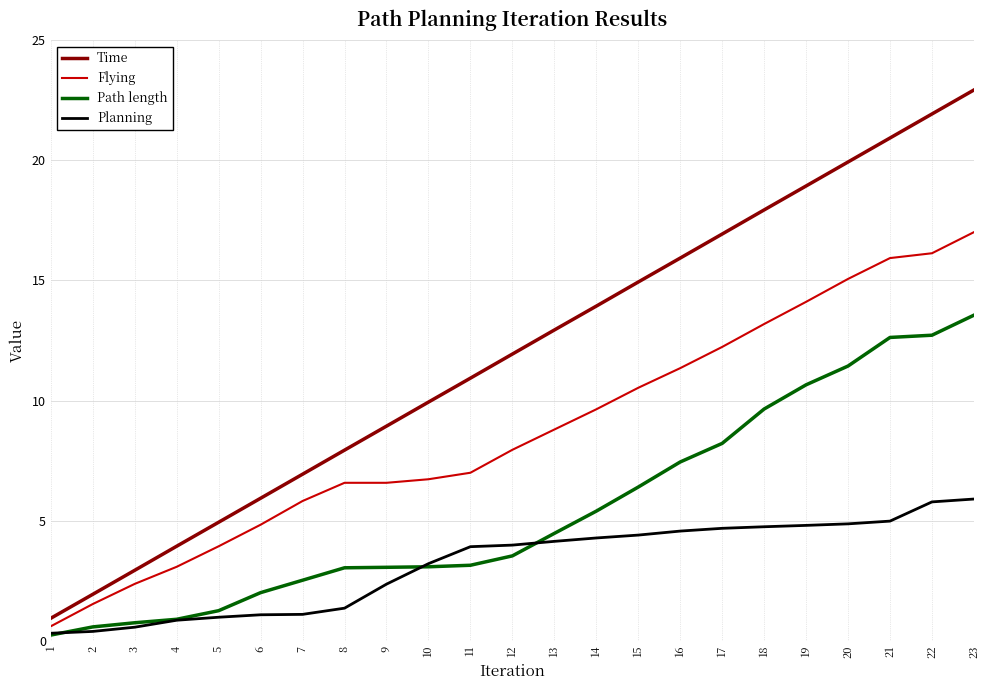

Is the value of Path length at 12 greater than the value of Planning at 1?

Yes